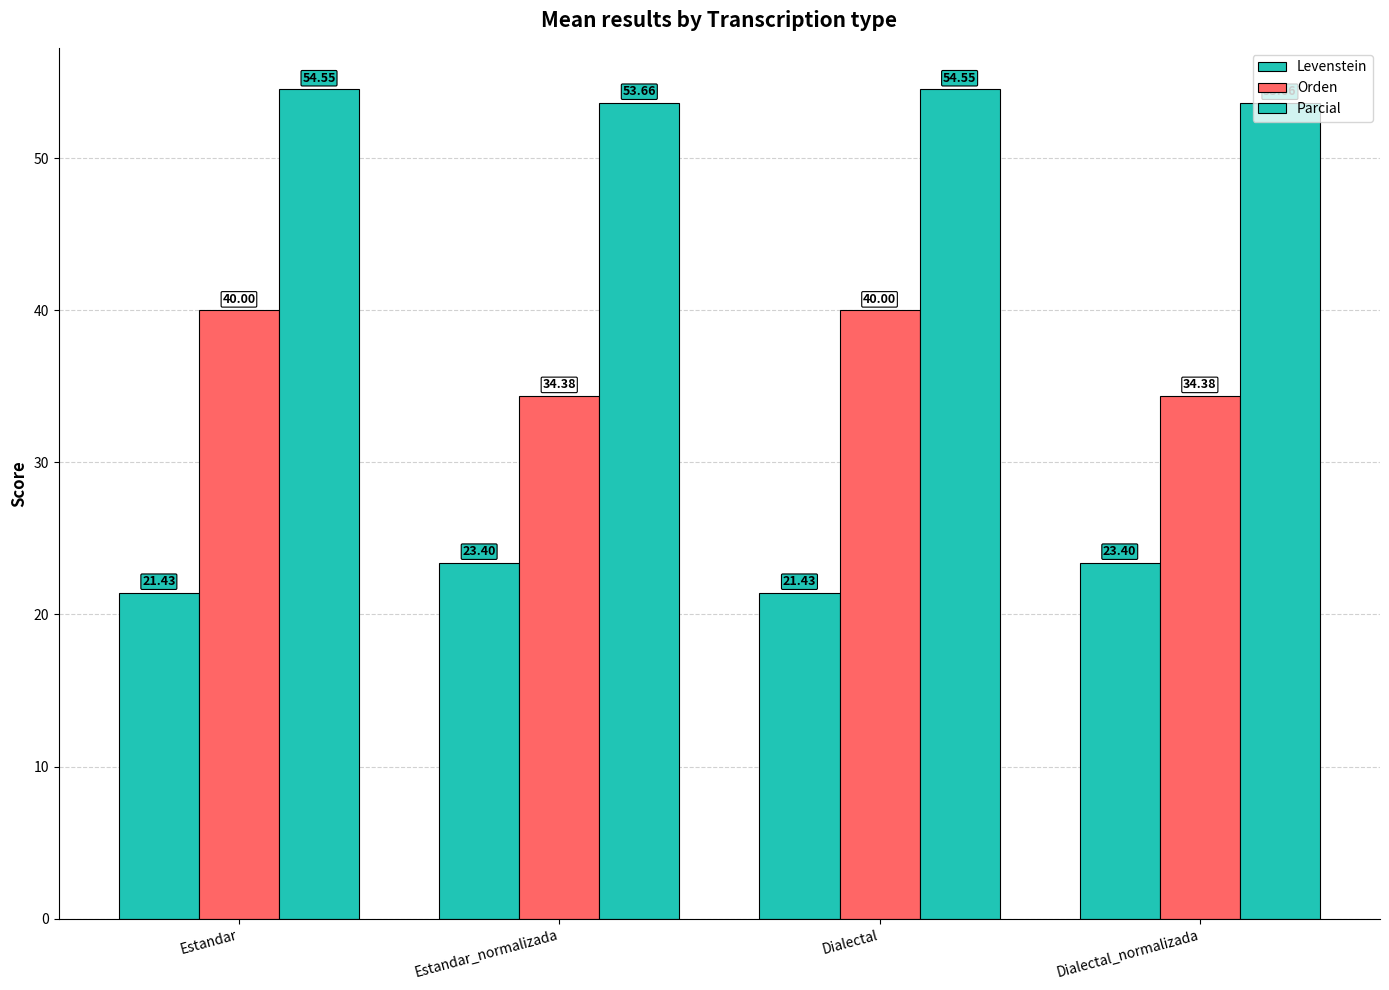

How many values in the Levenstein series are below 23?

2